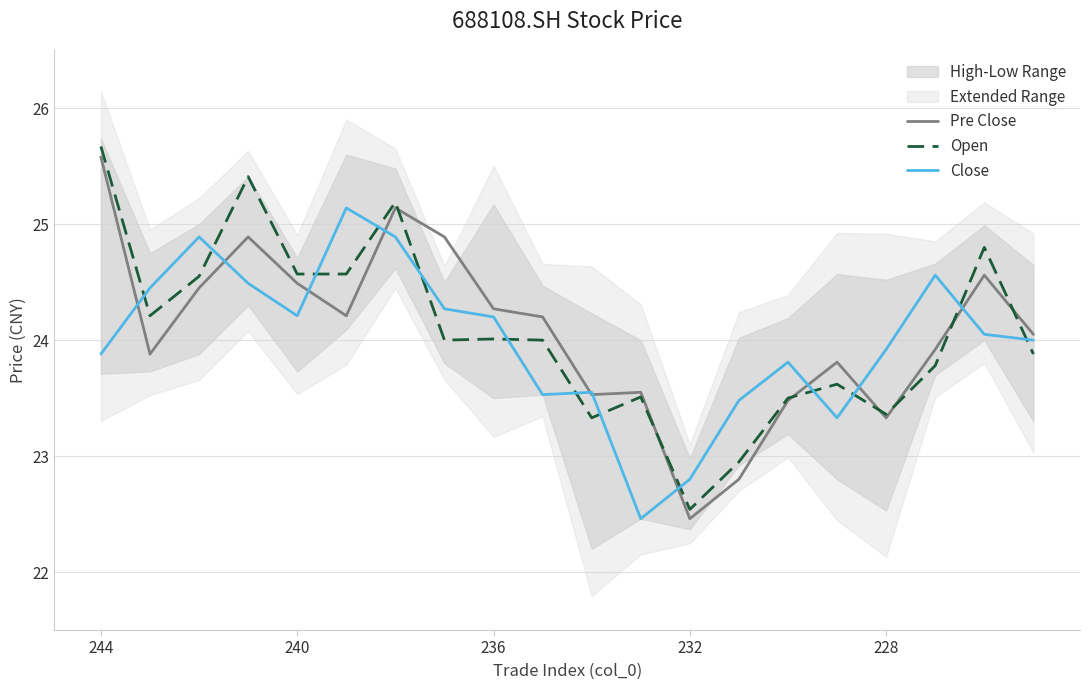

What is the difference between the maximum and minimum values in the Close series?

2.7